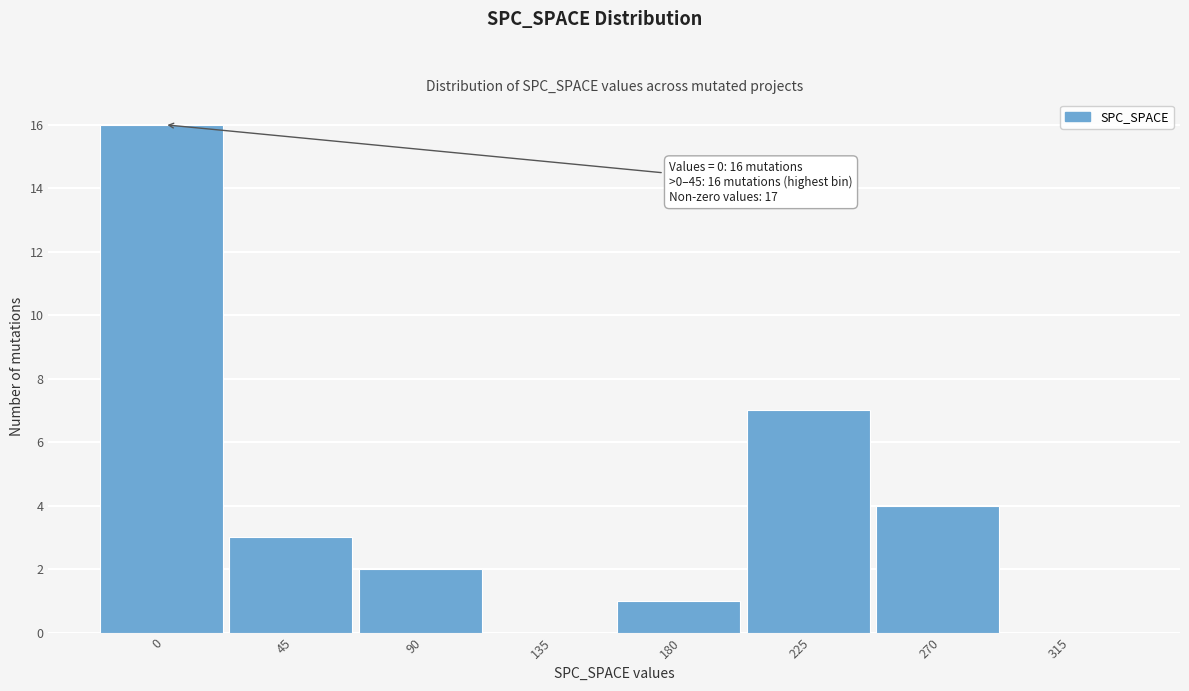

Reading left to right, list all the values displayed in this chart.

0=16	45=3	90=2	135=0	180=1	225=7	270=4	315=0